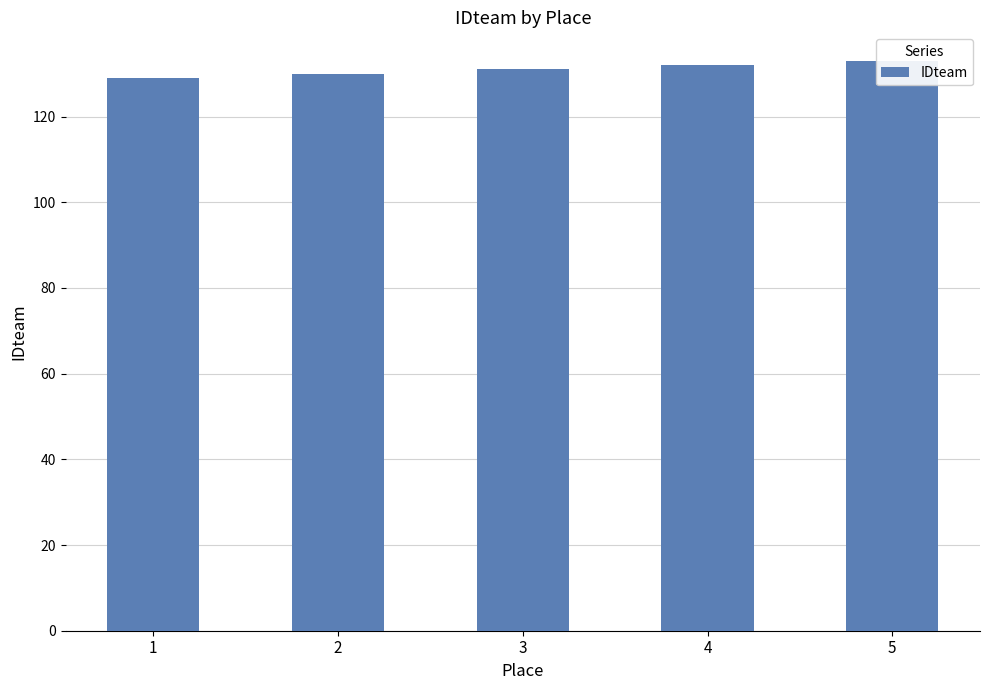

Between 5 and 3, which is larger?

5